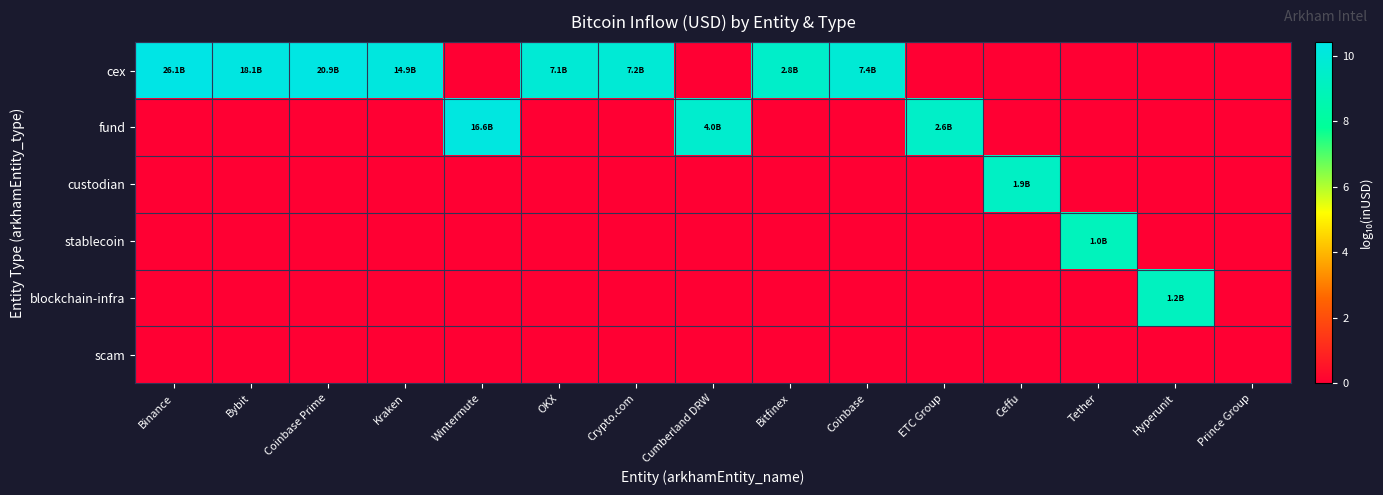

List the series in order of their peak value, lowest first.

scam, stablecoin, blockchain-infra, custodian, fund, cex